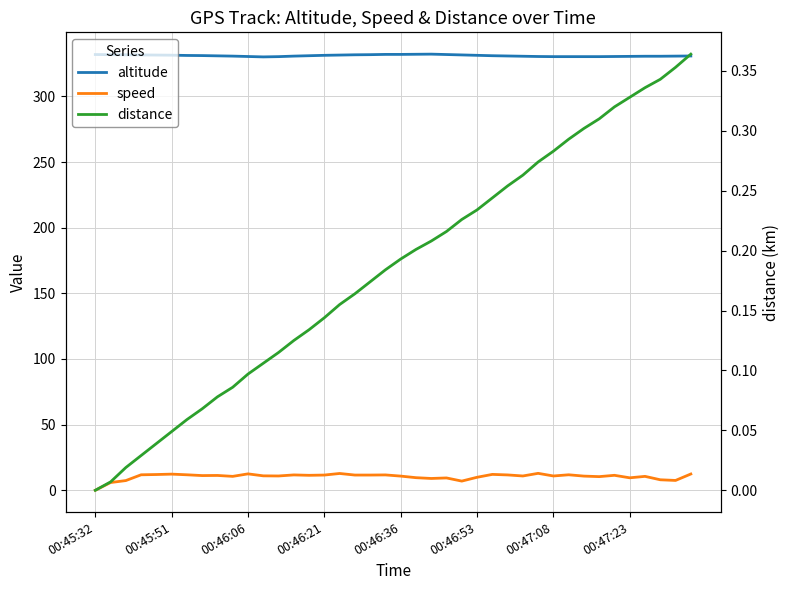

True or false: altitude has a value of 331.8 at 00:45:51.

True